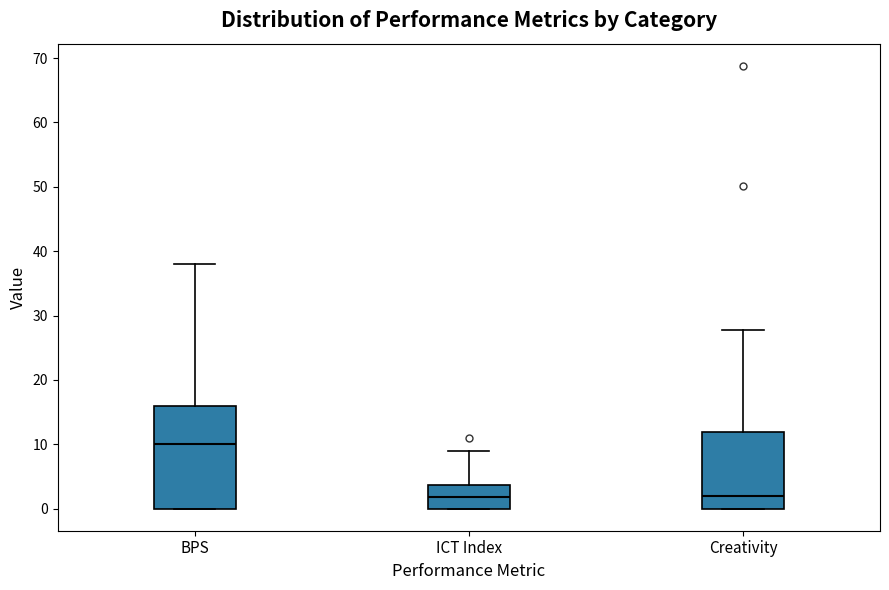

Reading left to right, transcribe this box plot: for each box, give where its median line is, the range the box spans, and where its two whiskers end, as read against the y-axis. The values are not printed on the chart, so give them approximately, as read against the axis.

BPS: median 10, box 0 to 16, whiskers 0 to 38
ICT Index: median 2, box 0 to 4, whiskers 0 to 9
Creativity: median 2, box 0 to 12, whiskers 0 to 28